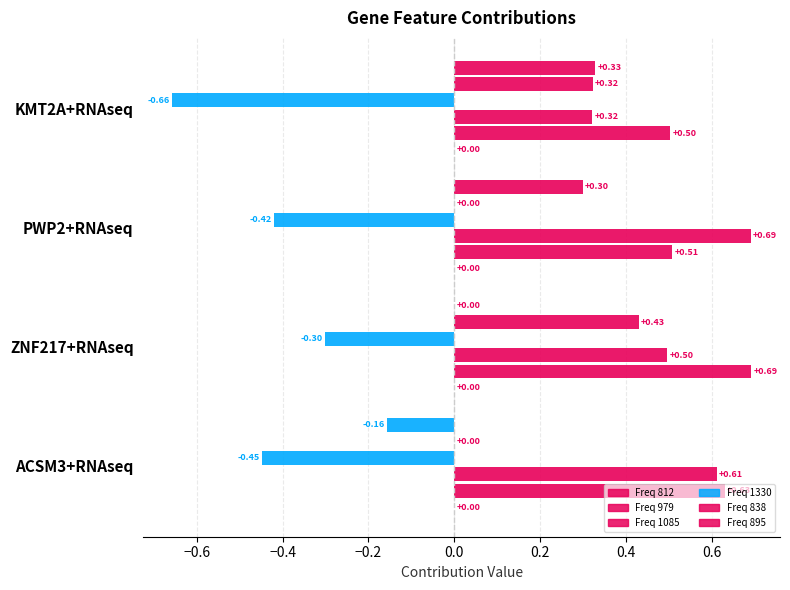

Where is 979 nearest to the value 0?

KMT2A+RNAseq